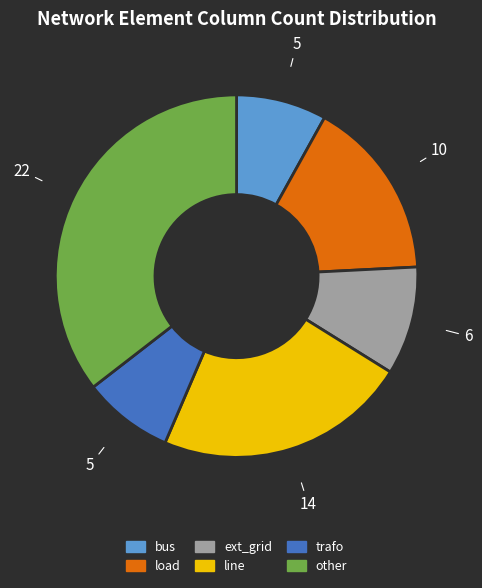

What is the ratio of the value at load to the value at line?

0.7